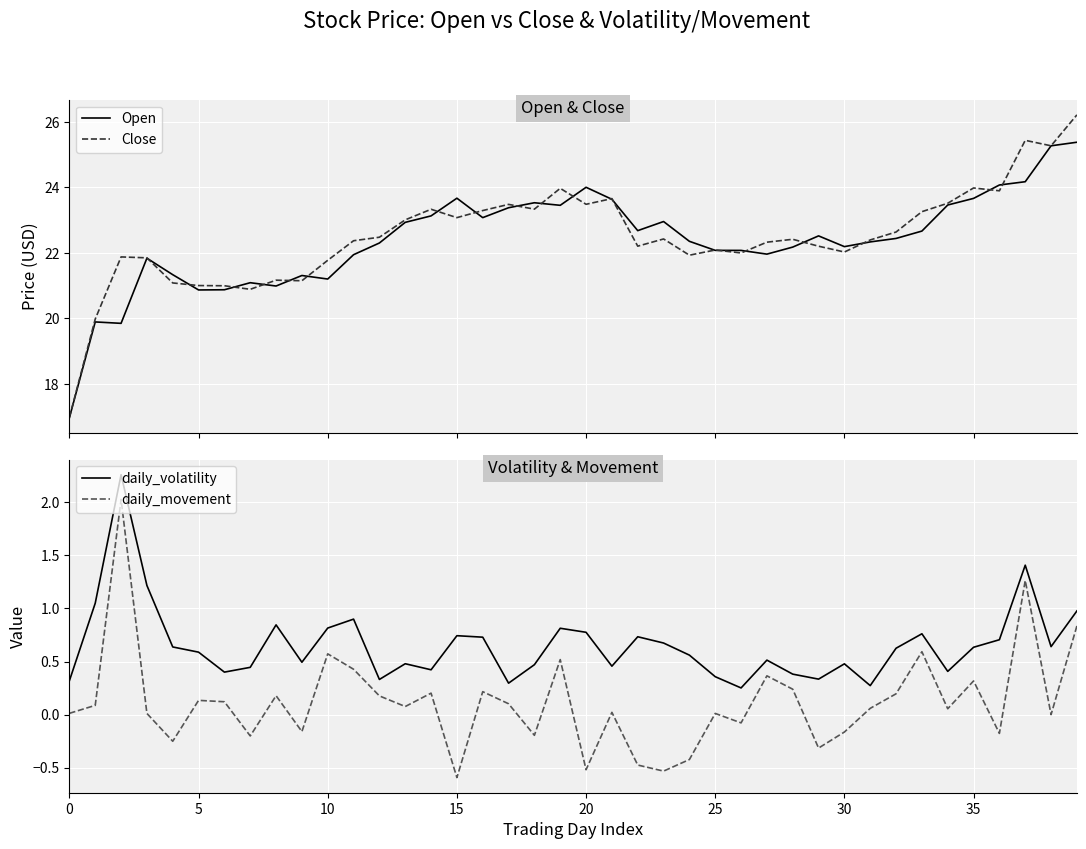

What is the highest value of the daily_volatility series?

2.3